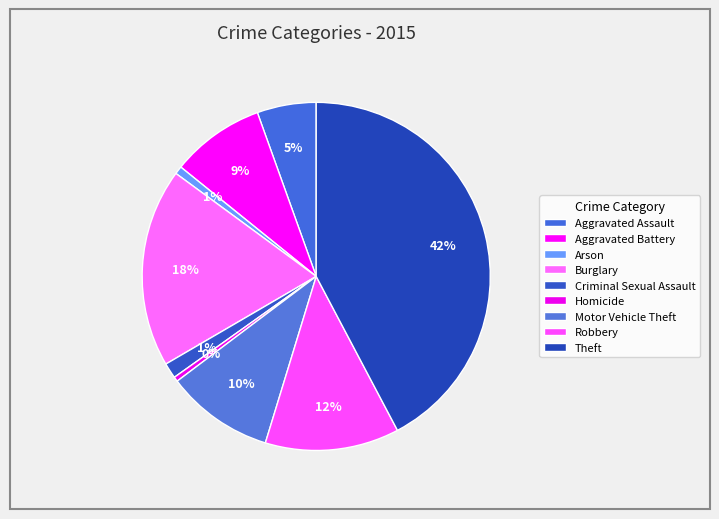

Rank the categories by value from highest to lowest.

Theft, Burglary, Robbery, Motor Vehicle Theft, Aggravated Battery, Aggravated Assault, Criminal Sexual Assault, Arson, Homicide